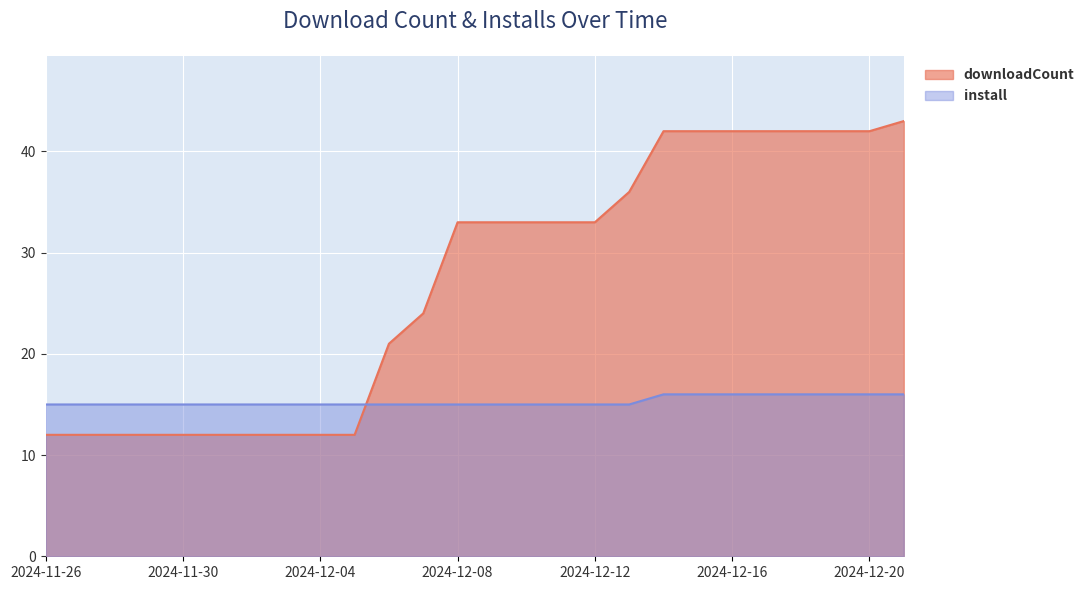

What value does the downloadCount series have at 2024-11-27, to the nearest 10?

10